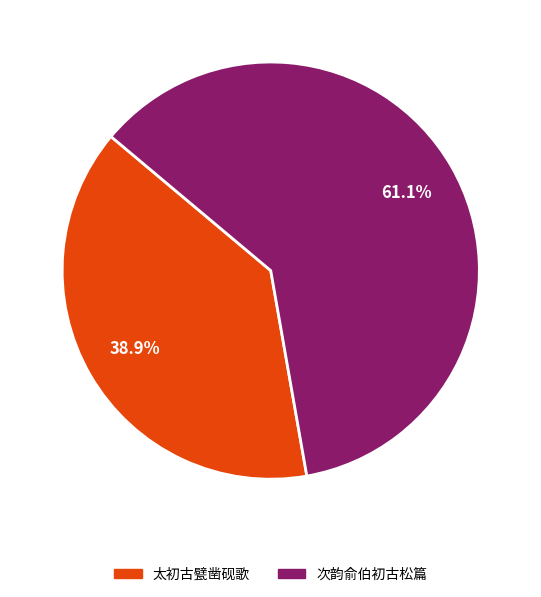

Does 次韵俞伯初古松篇 represent more than half of the total?

Yes